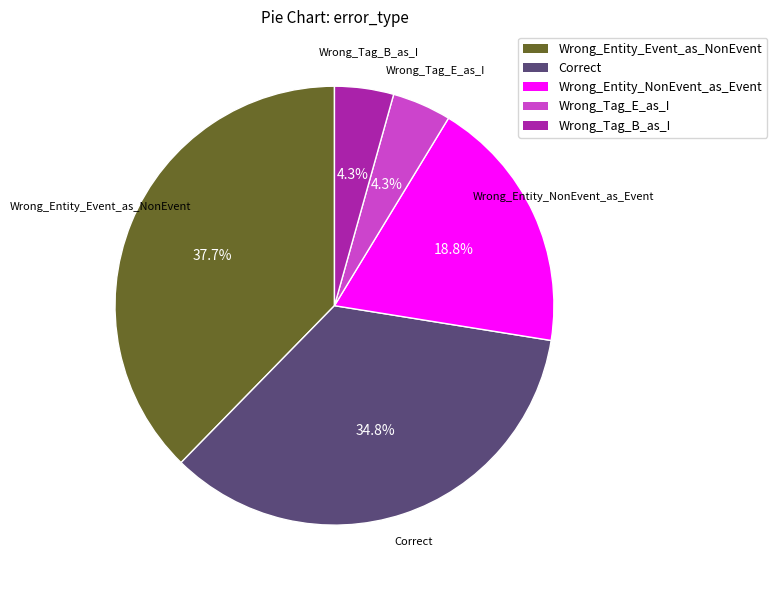

To the nearest percent, what percentage of the pie is Wrong_Tag_B_as_I?

4%